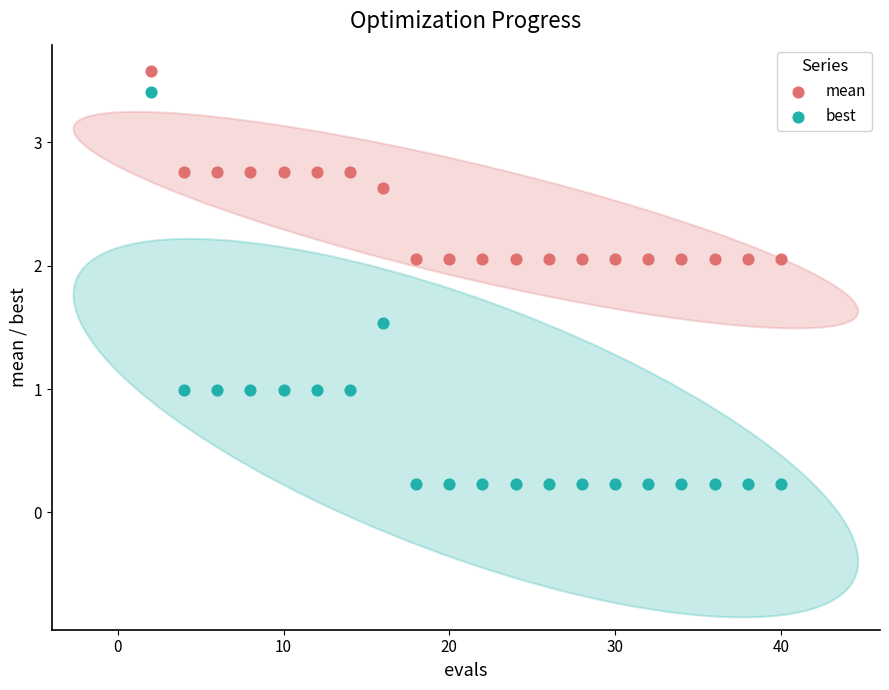

Across all data points, what is the range of Y values (max minus min)?

3.3